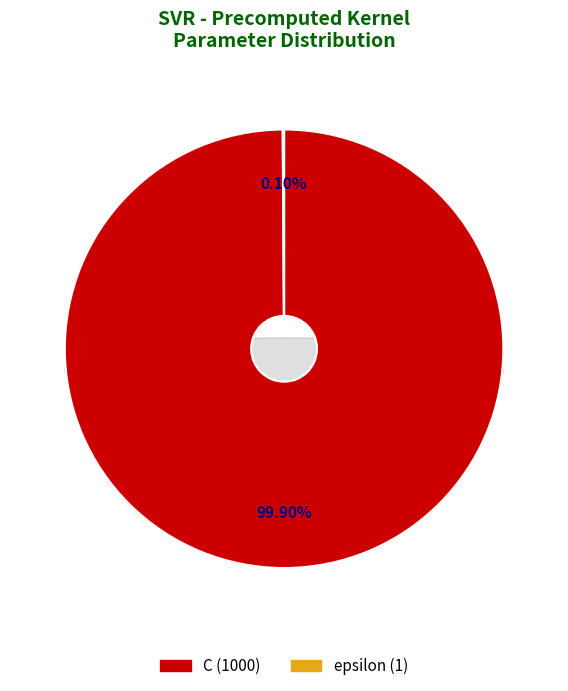

Which category has the smallest portion of the pie?

epsilon